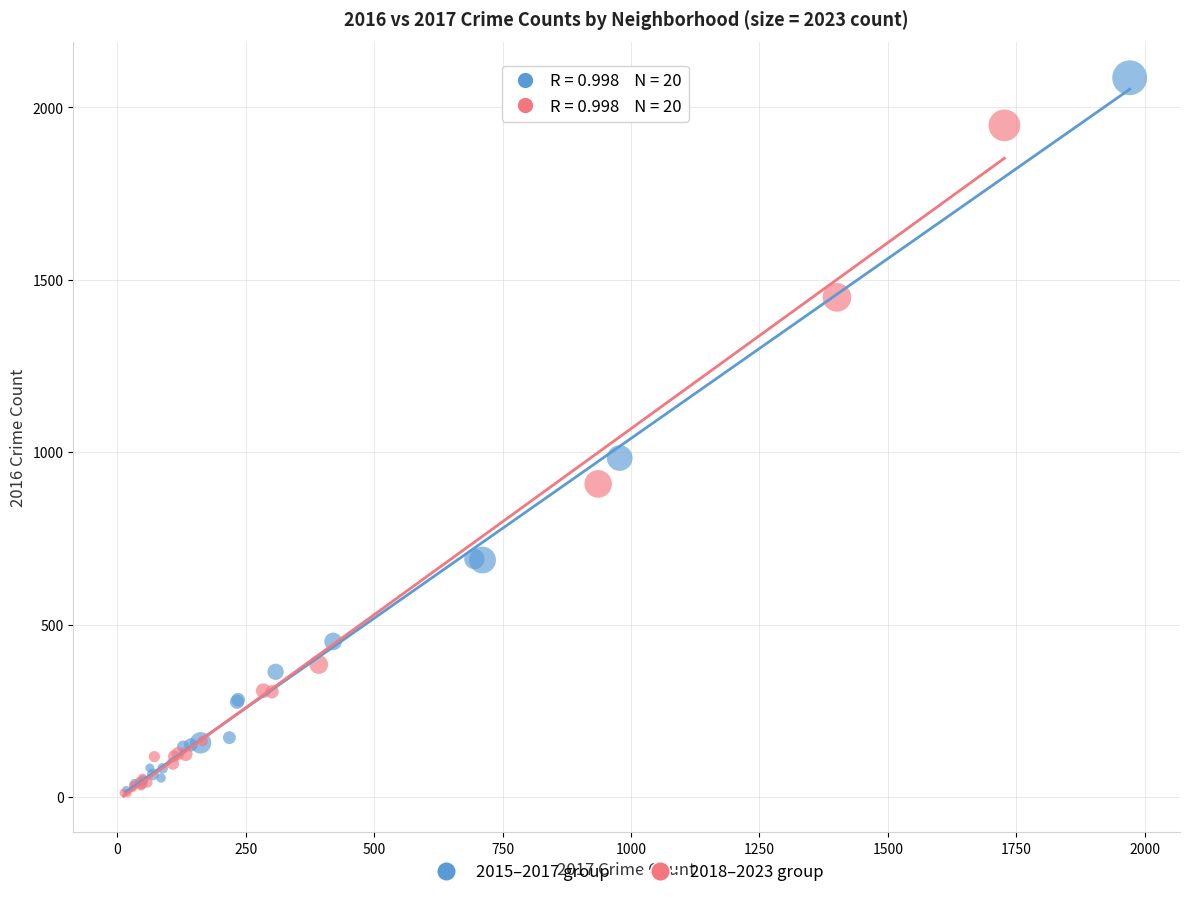

Which series reaches the maximum Y coordinate?

2015–2017 group